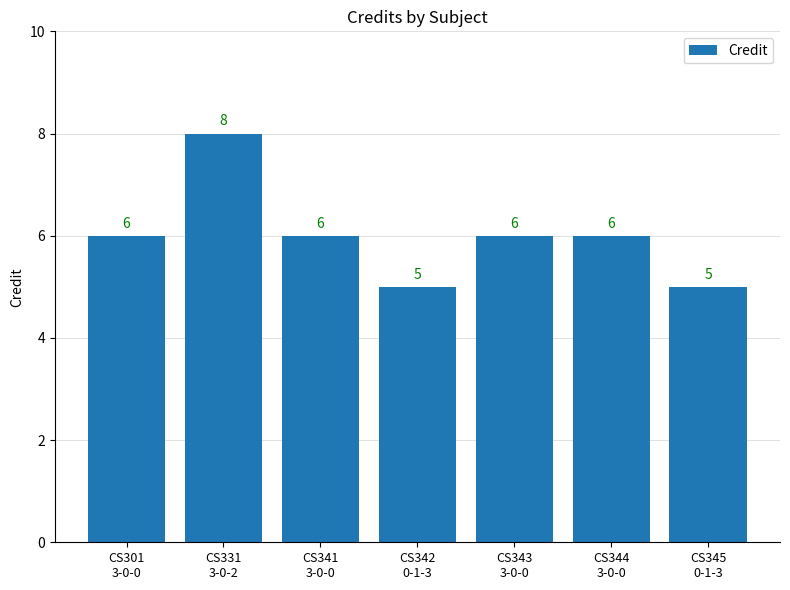

What is the greatest value displayed?

8